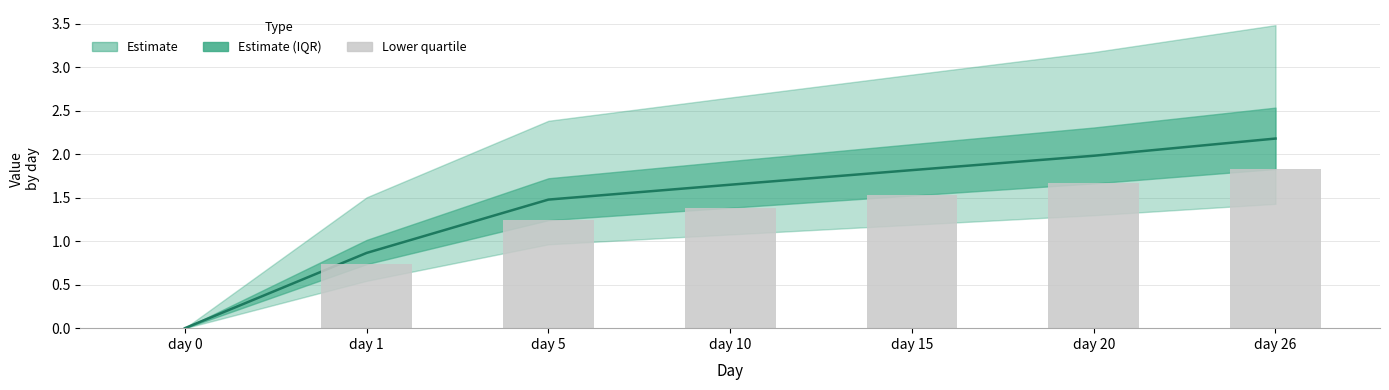

Where does the Median estimate series first go above 1?

day 5